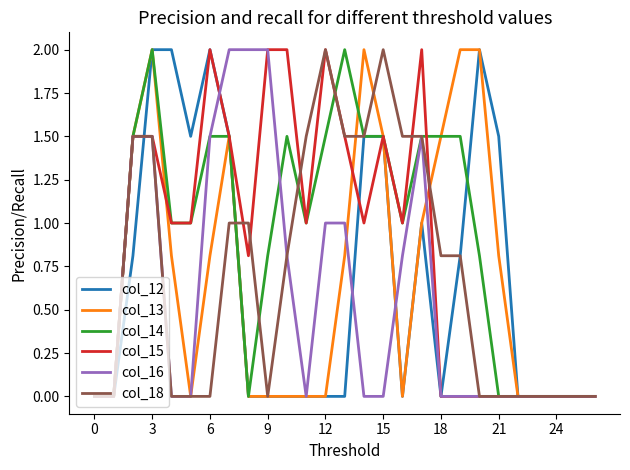

What is the maximum value shown in the chart?

2.0